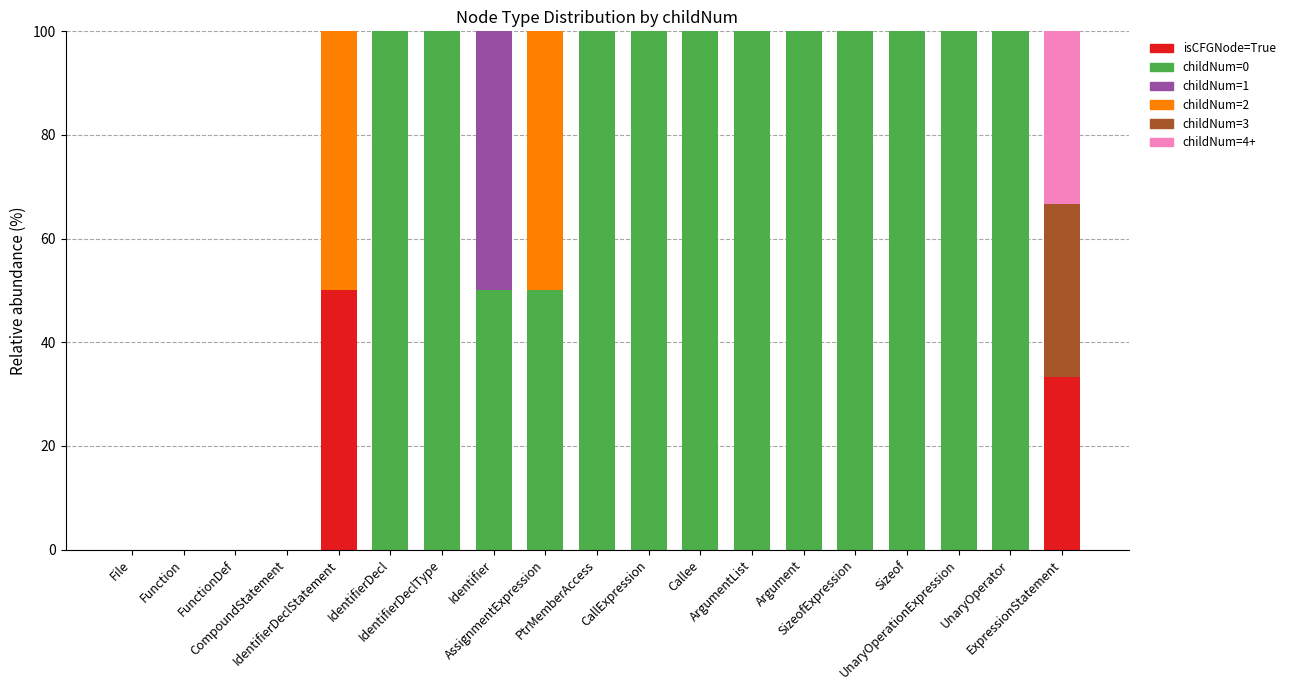

How many data points does each series have?

19